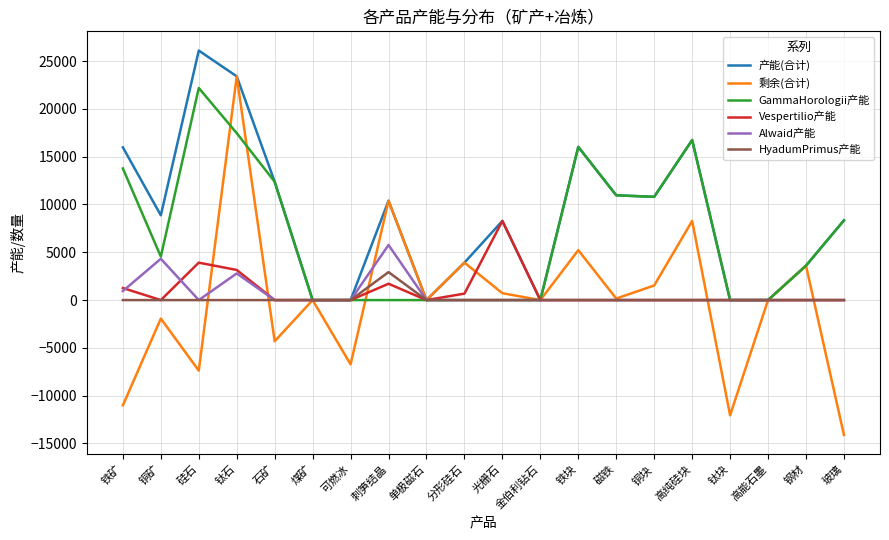

Which series has the largest range (max minus min)?

剩余(合计)